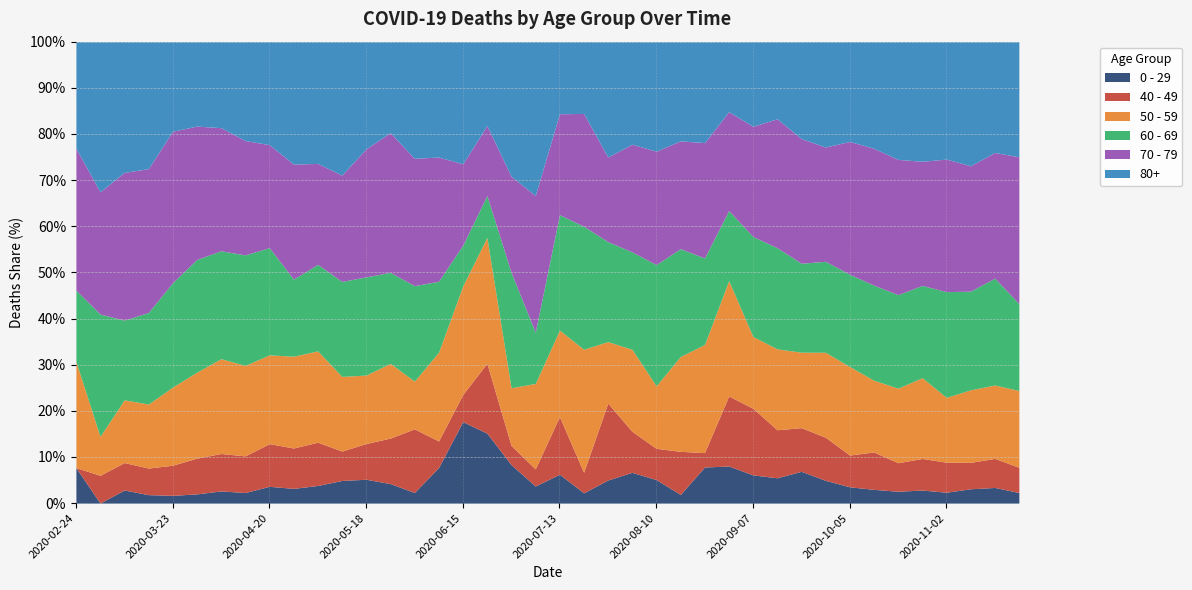

How many categories are shown in the chart?

40